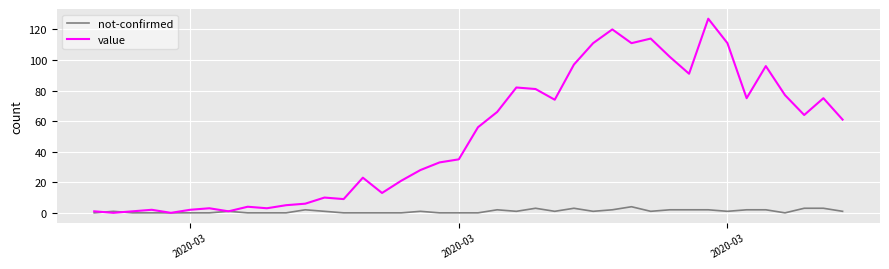

What is the maximum value for value?

127